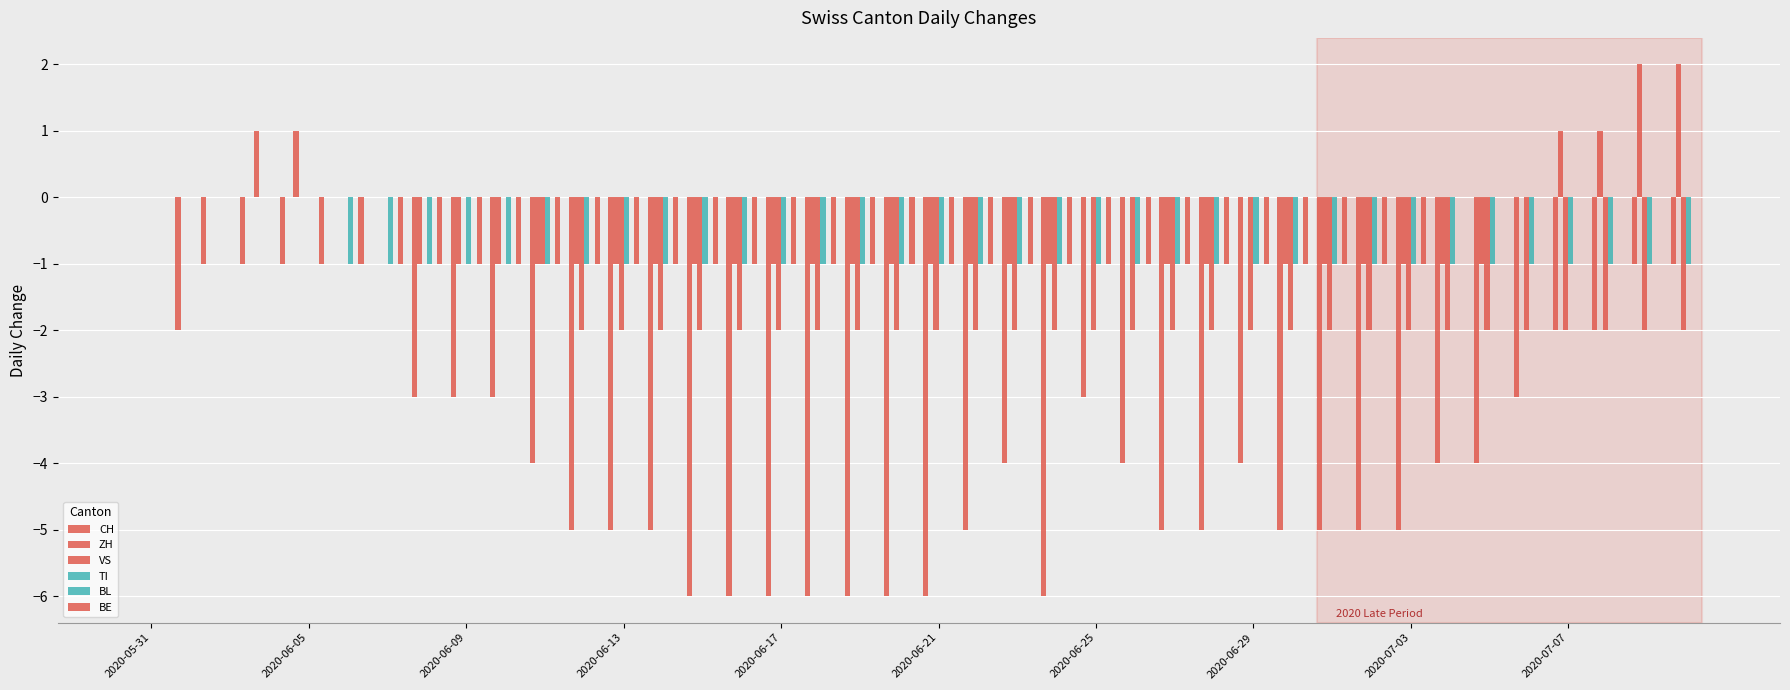

Does the chart contain stacked bars?

No